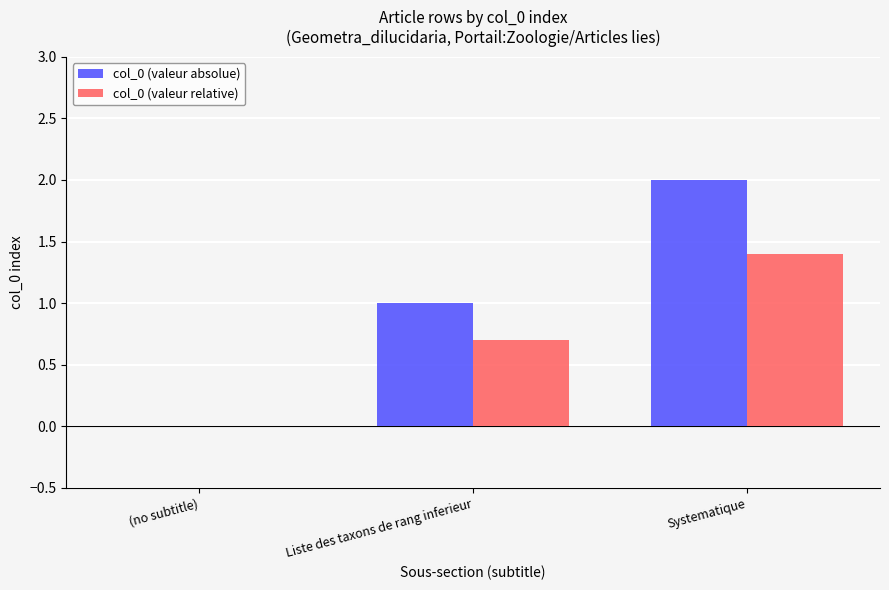

What is the spread (max minus min) of values at Liste des taxons de rang inferieur?

0.3